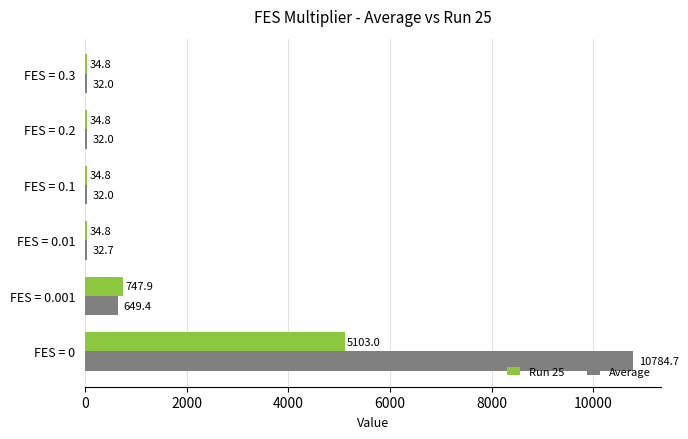

What is the maximum value shown in the chart?

10784.7